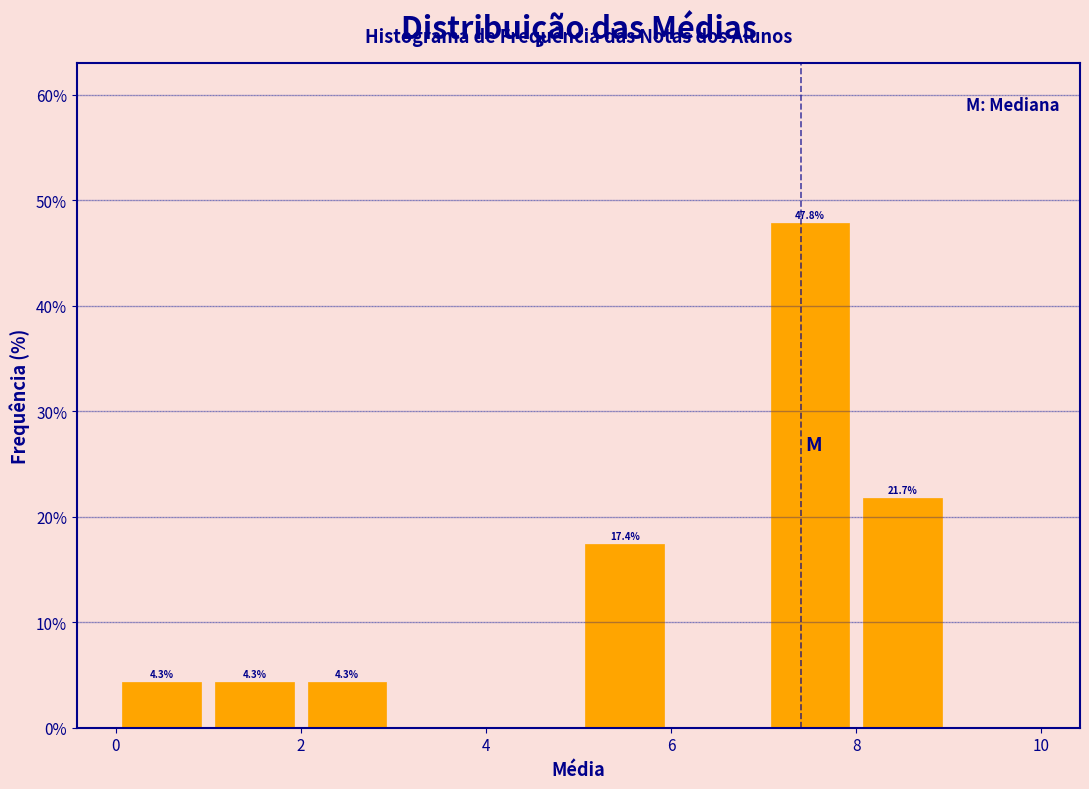

Which range on the x-axis has the tallest bar?

7 to 8